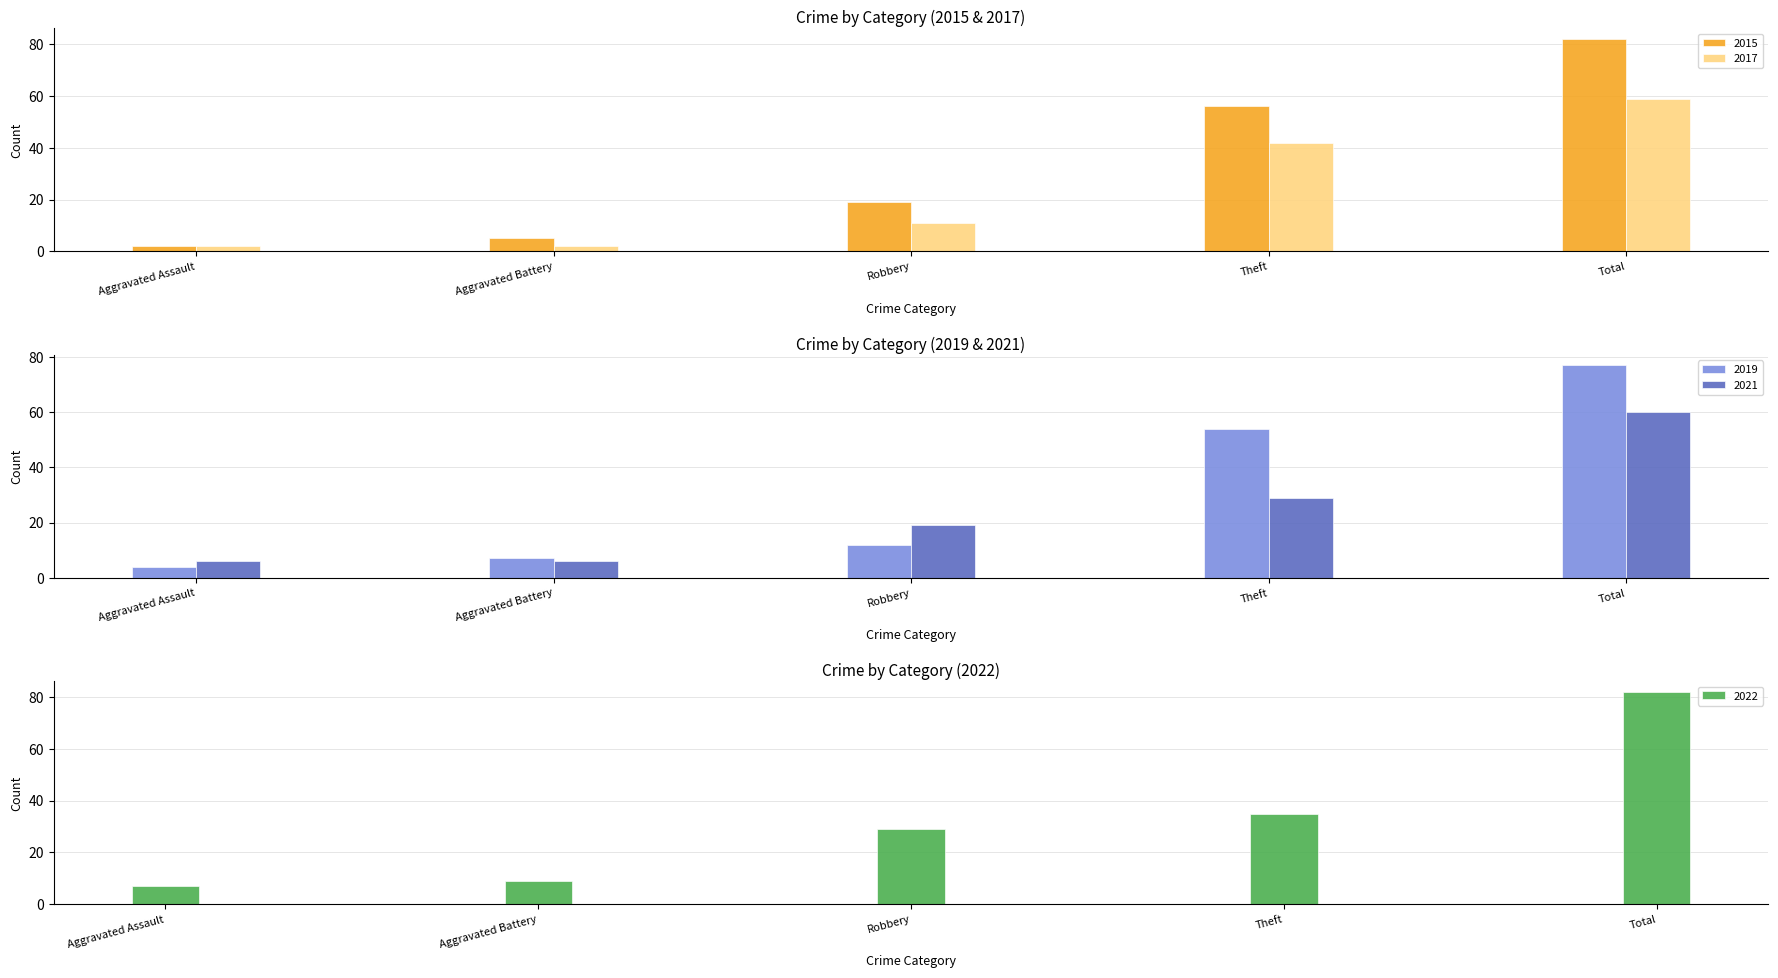

Count the 2017 values in the range 2 to 42.

4